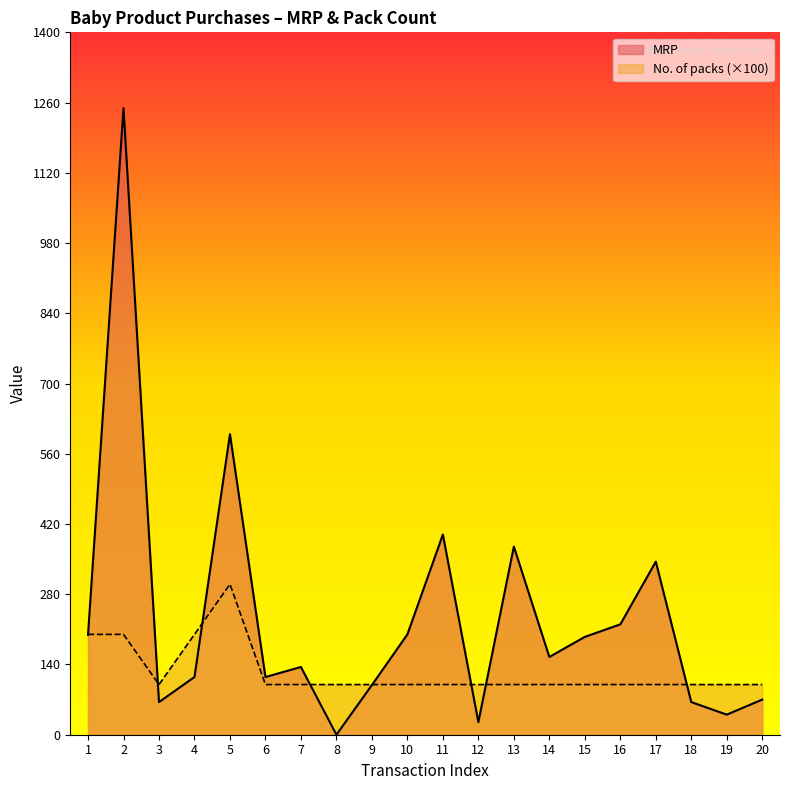

Which category has the lowest value in the No. of packs series?

3